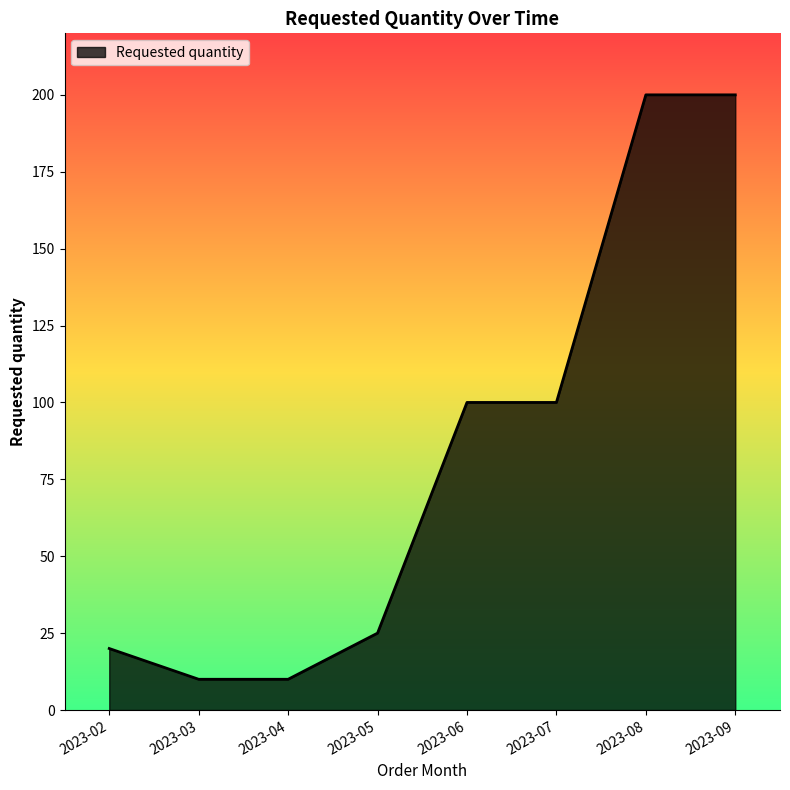

True or false: there are more than 2 points higher than both neighbors.

False